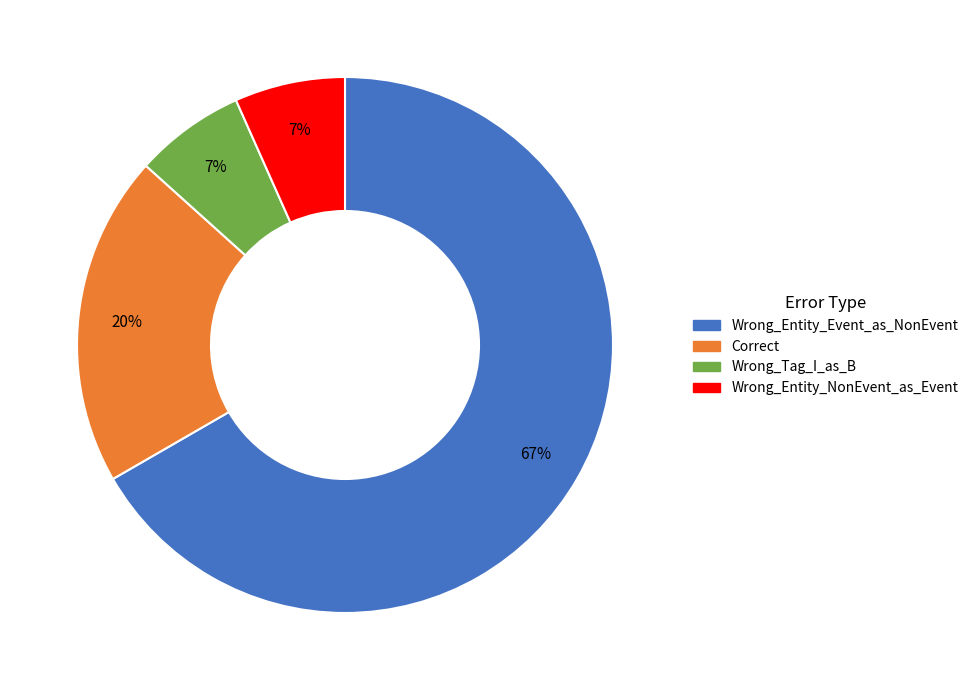

What is the ratio of the value at Wrong_Entity_NonEvent_as_Event to the value at Wrong_Entity_Event_as_NonEvent?

0.1